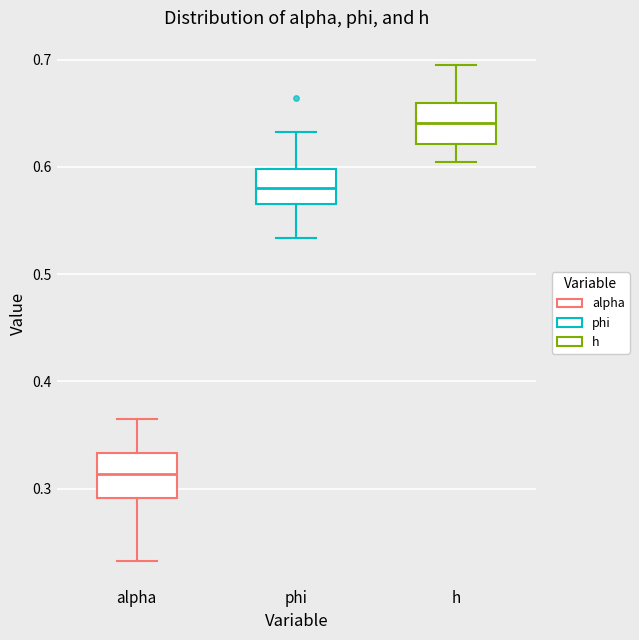

Which box has the highest median line?

h